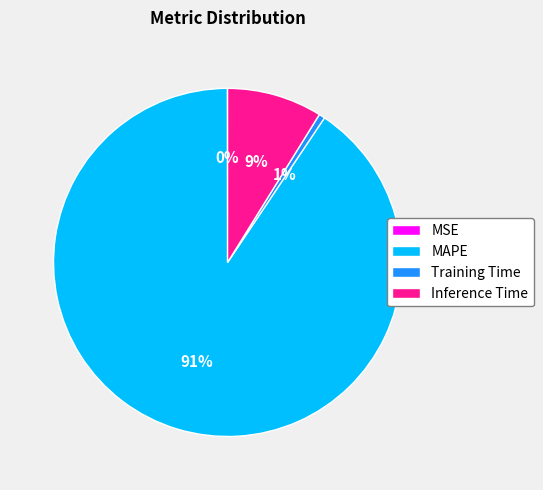

Combined, do Training Time and MAPE account for over 50%?

Yes